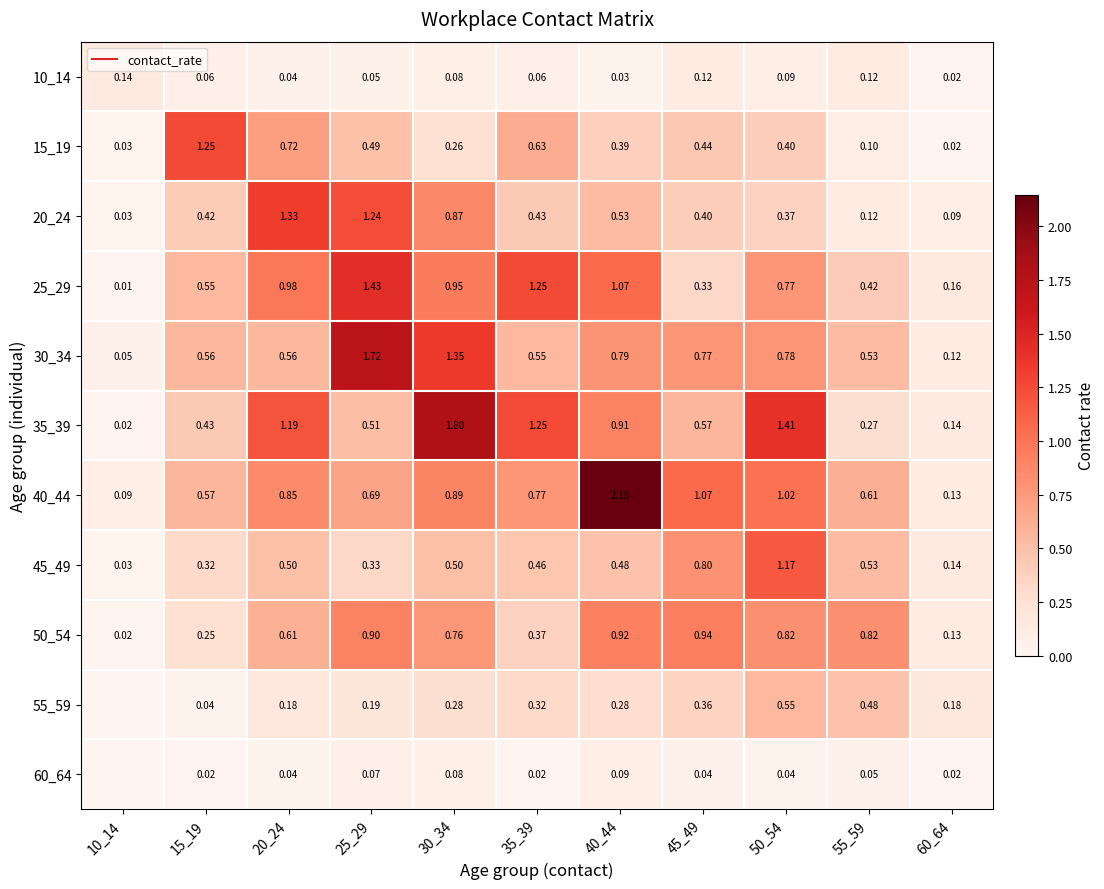

Which category has the lowest value in the 20_24 series?

10_14